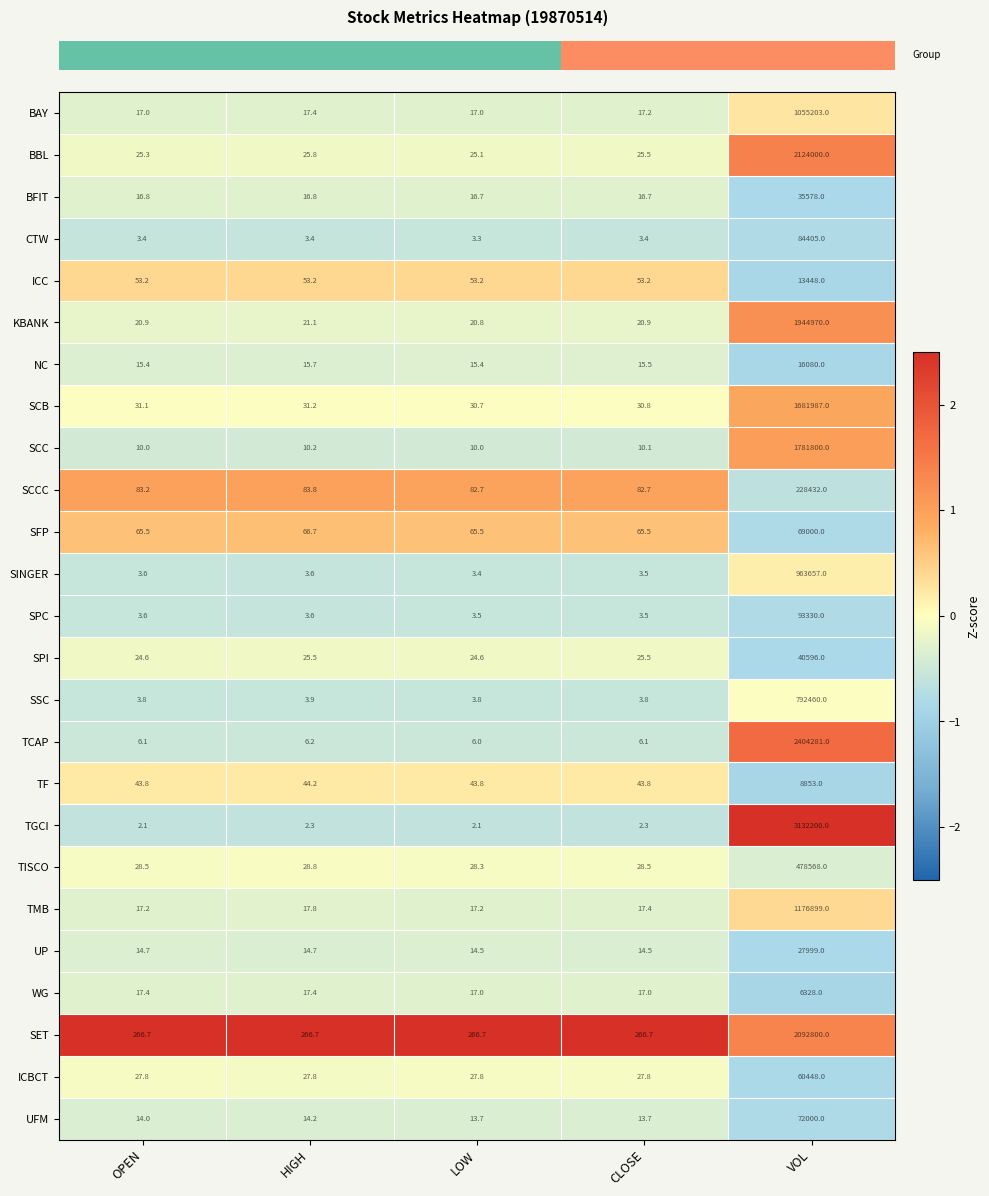

Which category has the highest value across all series?

VOL